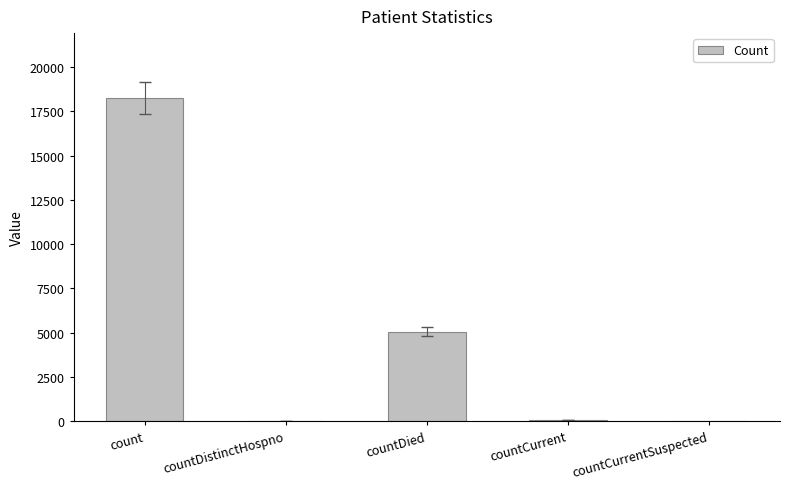

Between countDied and countCurrent, which is larger?

countDied